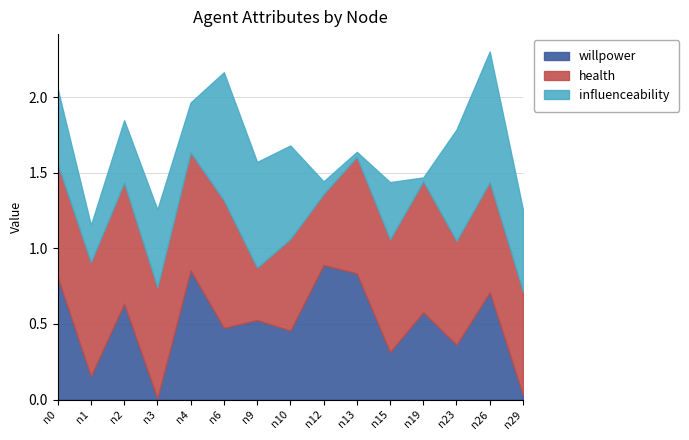

How many times do health and influenceability cross each other?

4